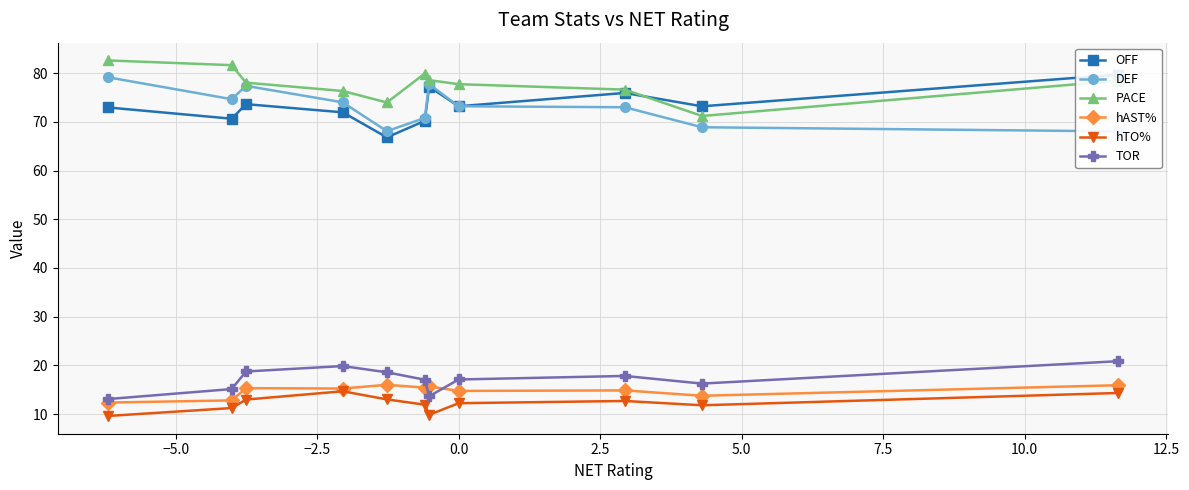

What are all the series names shown in the legend?

OFF, DEF, PACE, hAST%, hTO%, TOR